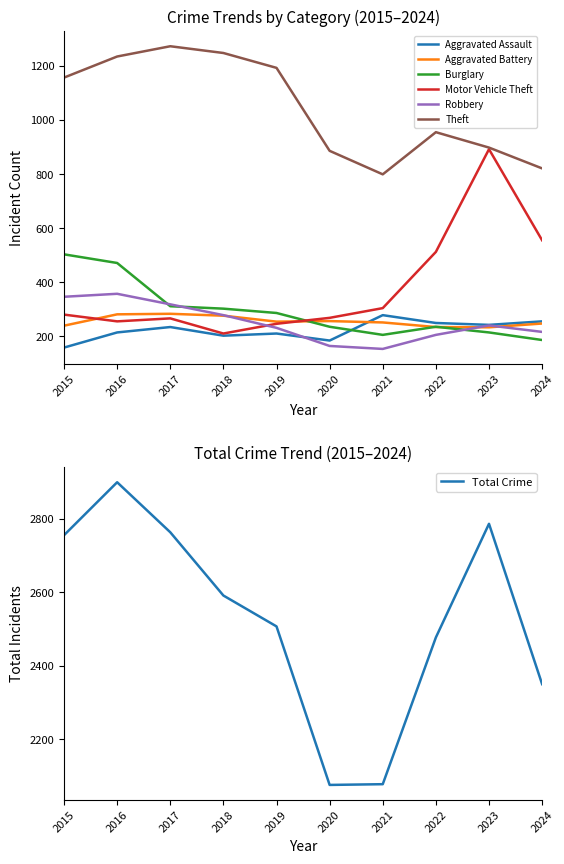

What is the value of the Robbery point at the 5th from the left?

231